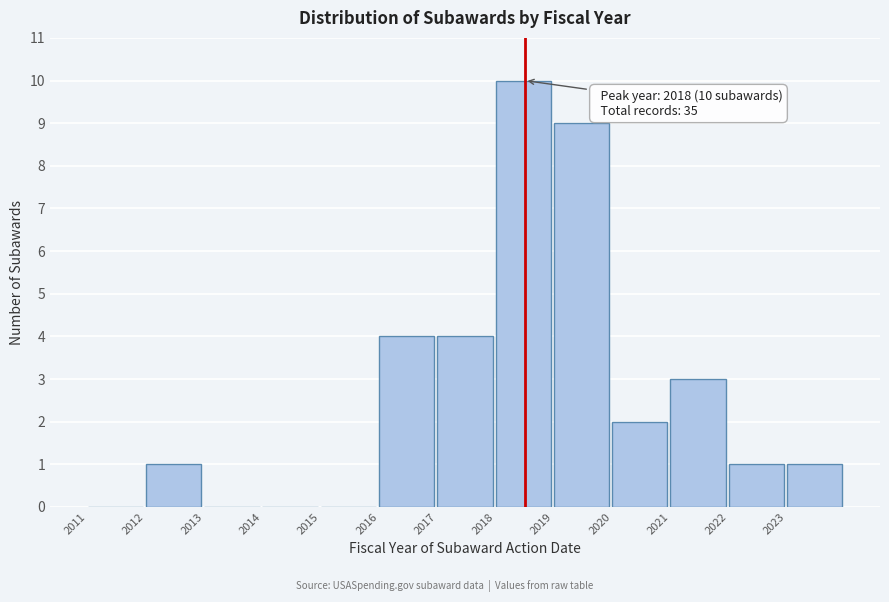

Over which range of the x-axis is the bar tallest?

2018 to 2019